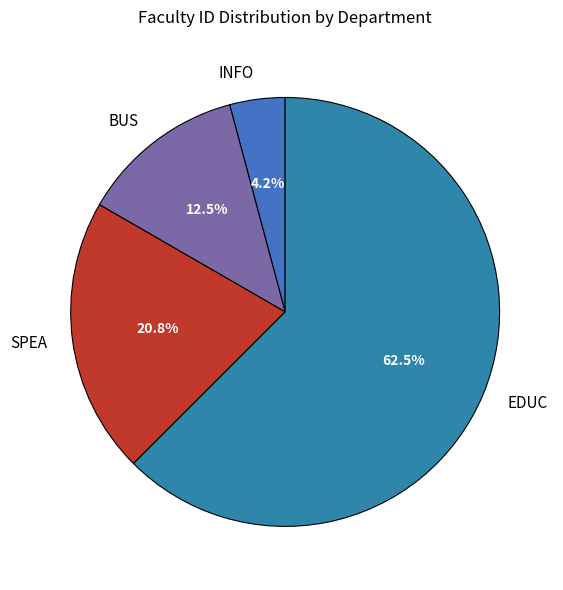

Does BUS represent more than half of the total?

No